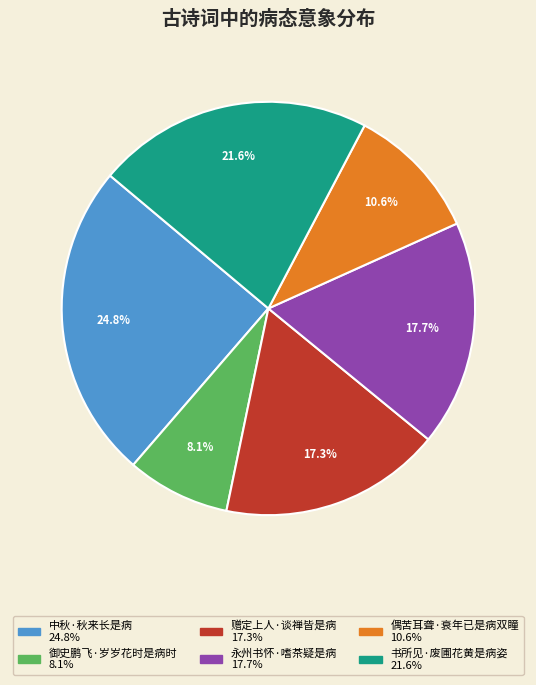

To the nearest percent, what portion does 偶苦耳聋·衰年已是病双瞳 represent?

11%